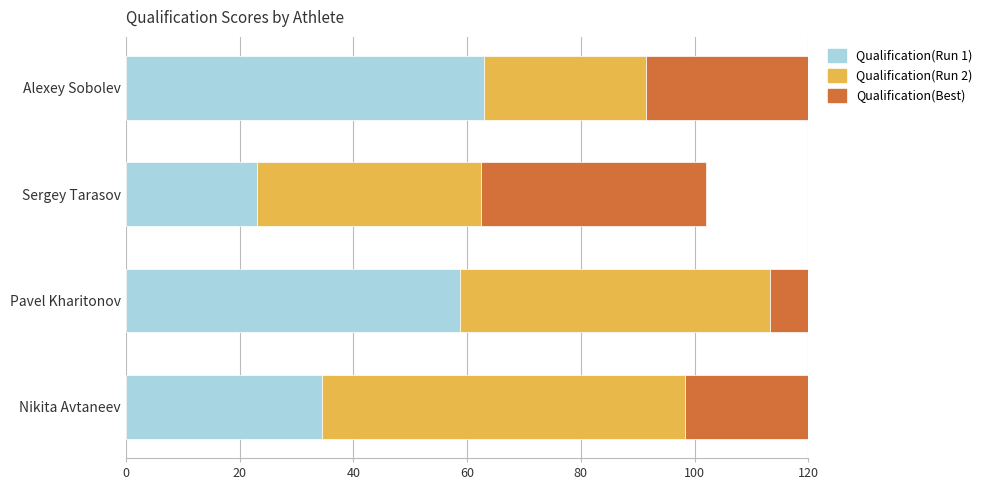

Rank the series by their maximum value, from highest to lowest.

Qualification(Run 2), Qualification(Best), Qualification(Run 1)